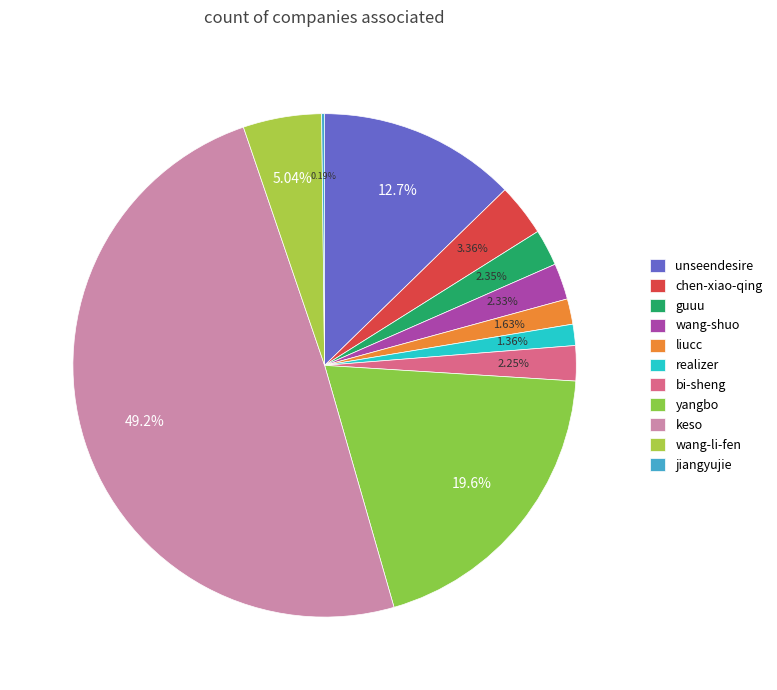

The bi-sheng slice represents 1% of the pie. True or false?

False